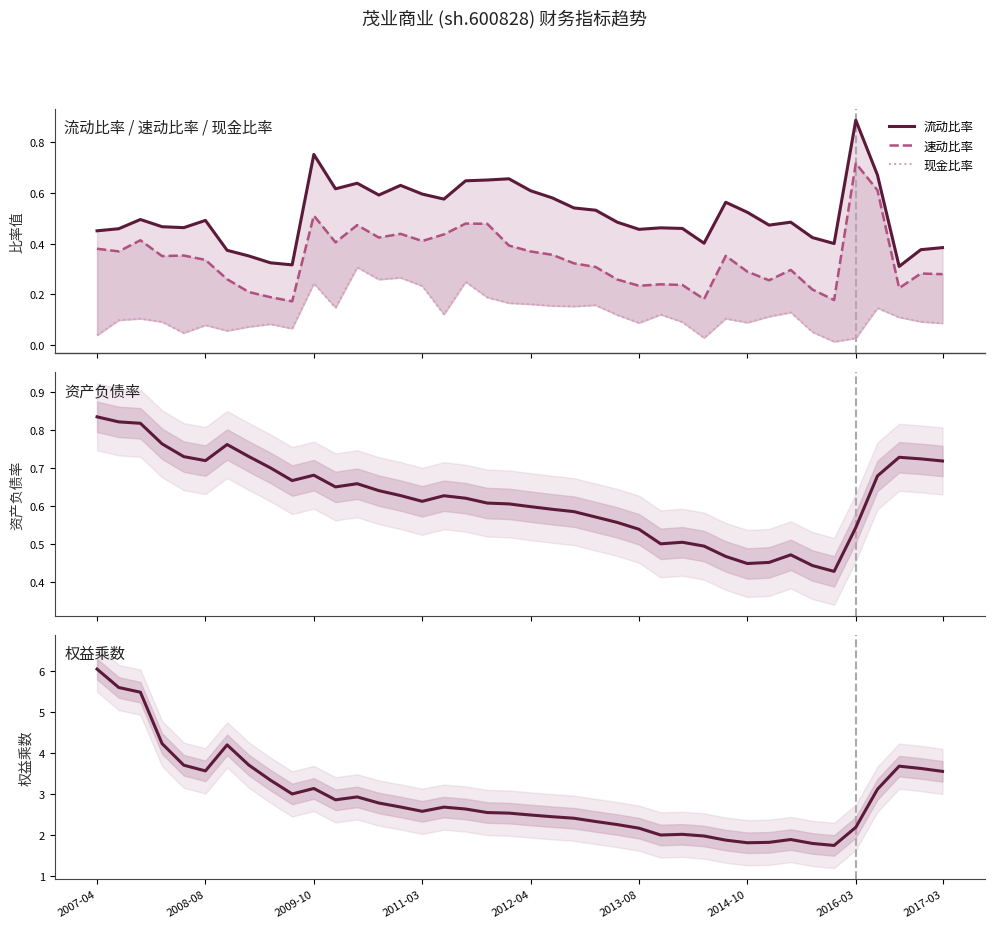

What is the difference between the second highest and second lowest values in the 现金比率 series?

0.2